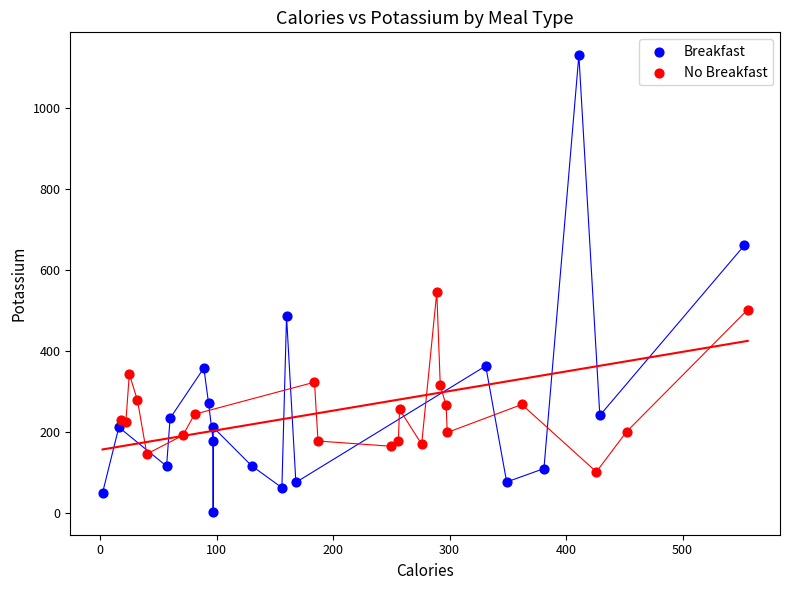

Which series reaches the maximum Y coordinate?

Breakfast